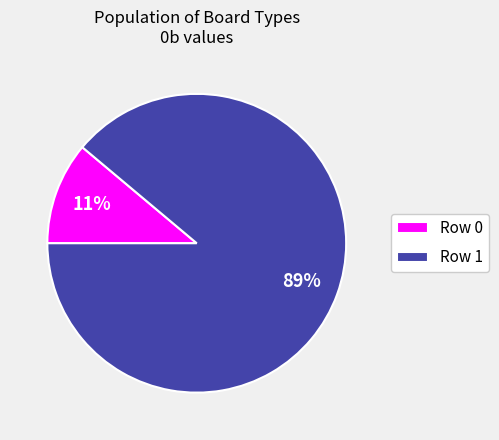

Combined, do Row 0 and Row 1 account for over 50%?

Yes